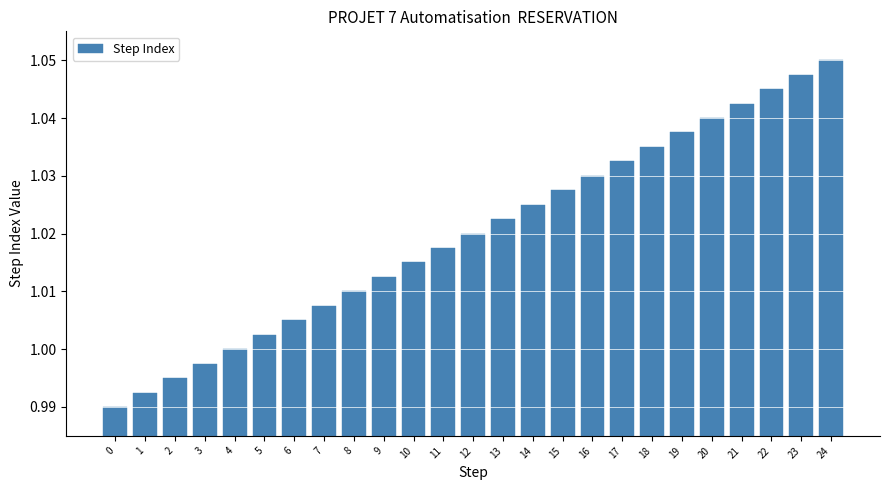

How many series are shown in this chart?

1